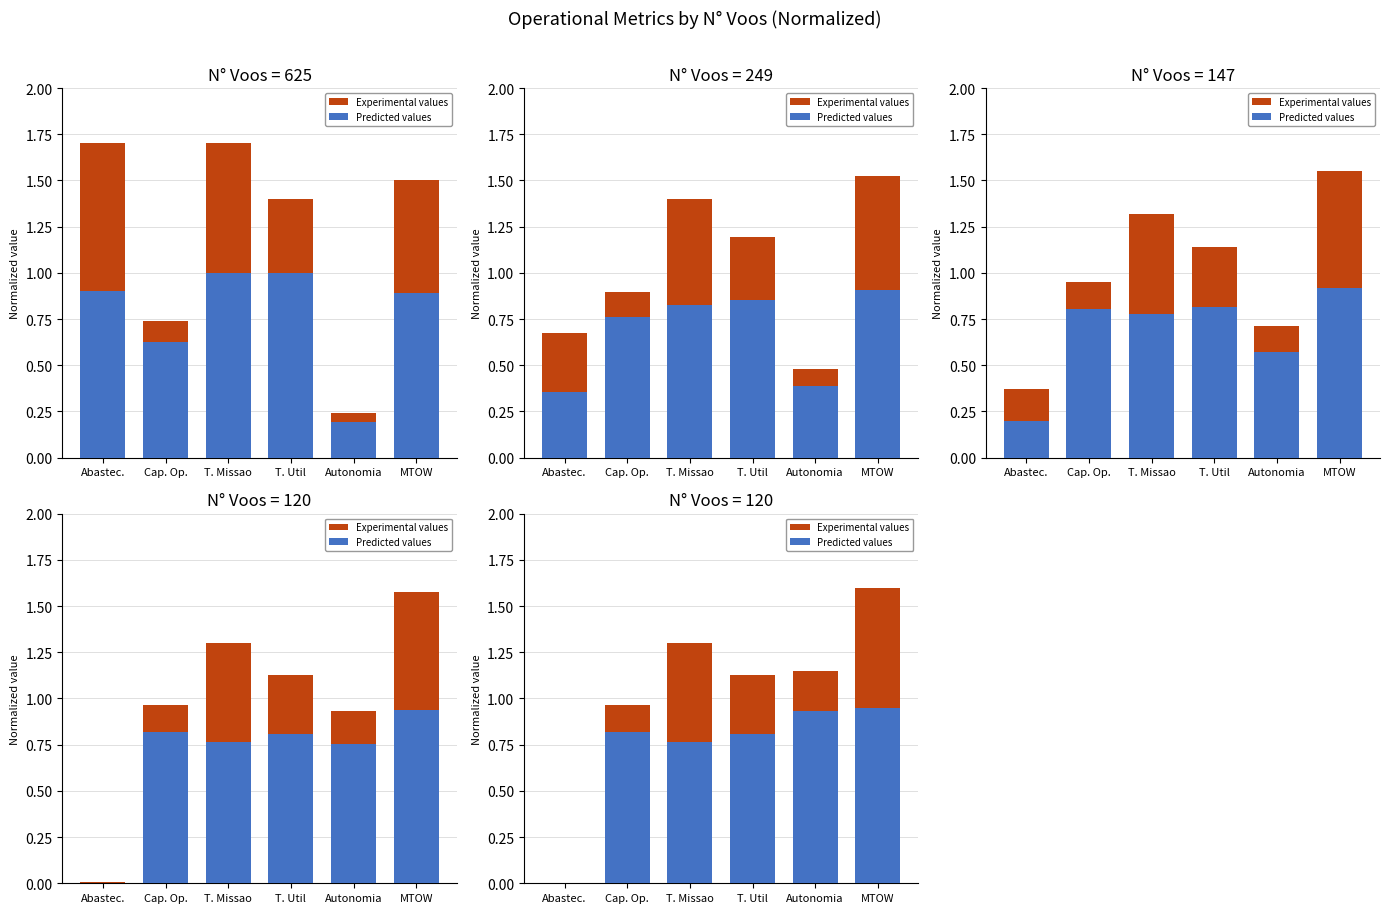

Rank the series at Cap. Op. from lowest to highest value.

Predicted values, Experimental values